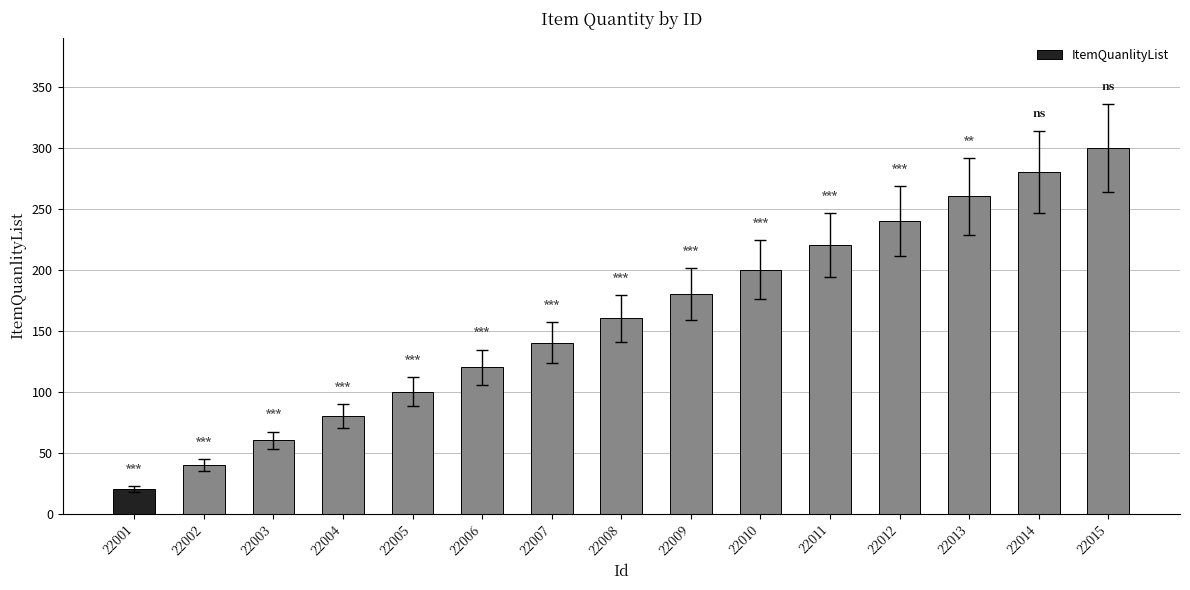

The value at 22004 is 46. True or false?

False